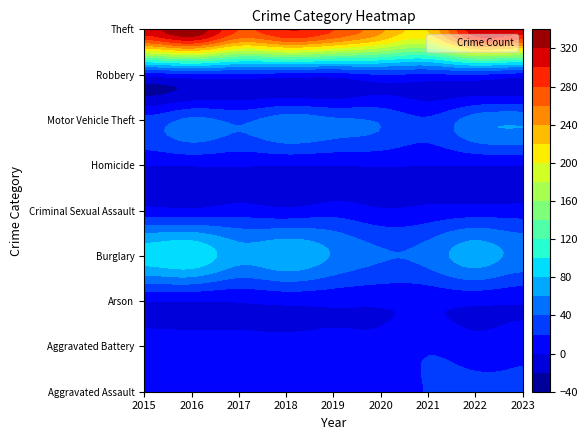

Reading right to left, what are all the values shown in this chart?

Aggravated Assault: 2023=21	2022=23	2021=21	2020=9	2019=16	2018=19	2017=12	2016=13	2015=12
Aggravated Battery: 2023=14	2022=9	2021=17	2020=6	2019=8	2018=8	2017=9	2016=13	2015=13
Arson: 2023=2	2022=4	2021=4	2020=3	2019=4	2018=4	2017=1	2016=0	2015=1
Burglary: 2023=54	2022=70	2021=47	2020=42	2019=58	2018=75	2017=67	2016=96	2015=90
Criminal Sexual Assault: 2023=8	2022=8	2021=5	2020=2	2019=10	2018=4	2017=9	2016=3	2015=6
Homicide: 2023=0	2022=0	2021=0	2020=1	2019=0	2018=0	2017=1	2016=1	2015=0
Motor Vehicle Theft: 2023=56	2022=50	2021=23	2020=37	2019=43	2018=50	2017=36	2016=44	2015=27
Robbery: 2023=11	2022=19	2021=16	2020=19	2019=9	2018=11	2017=13	2016=15	2015=8
Theft: 2023=308	2022=314	2021=221	2020=245	2019=281	2018=300	2017=280	2016=337	2015=311